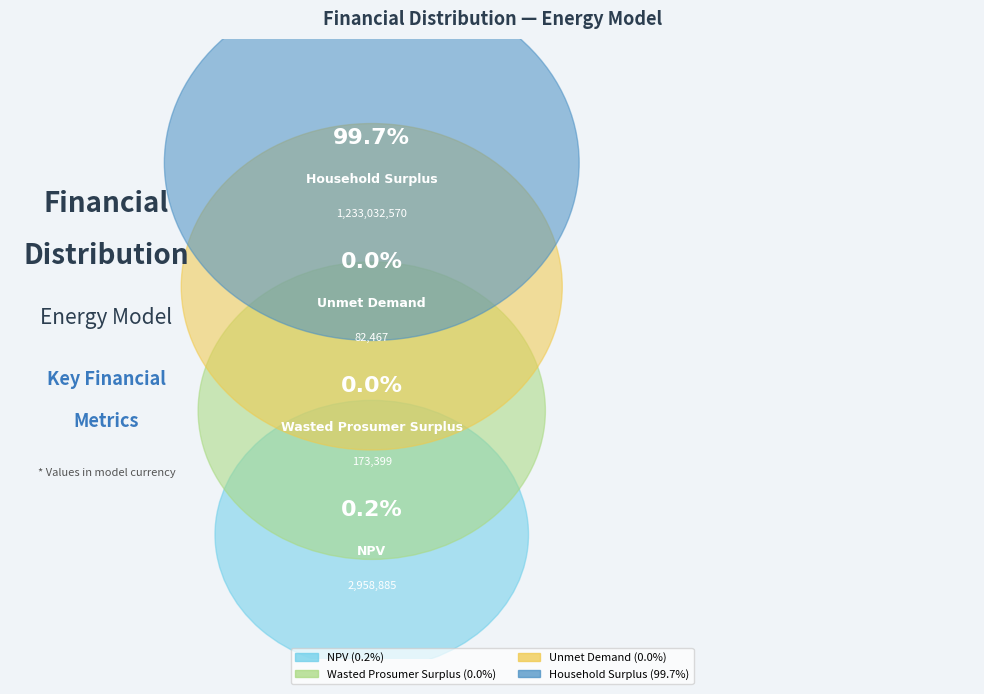

Which category has the biggest portion of the pie?

Household Surplus